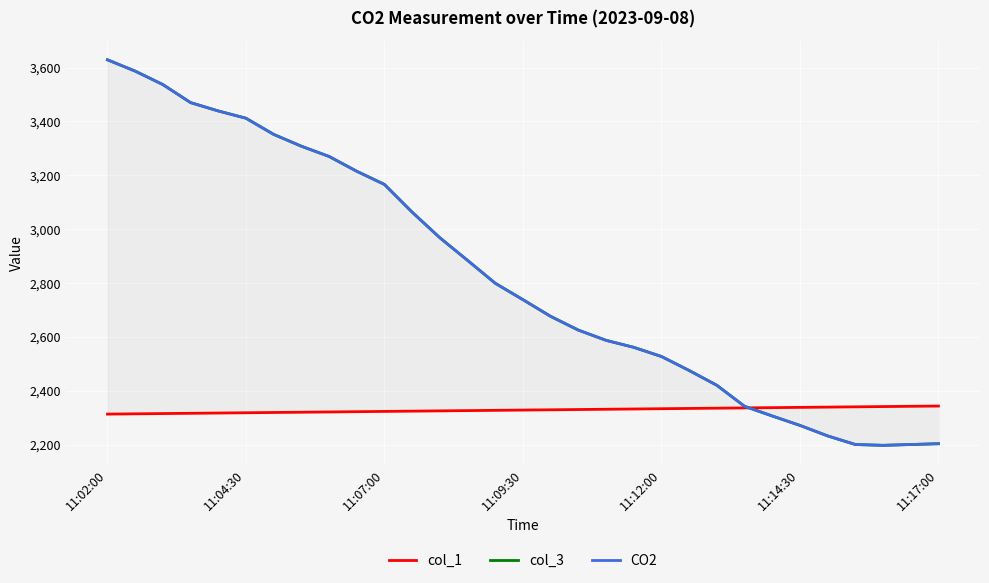

List the series in order of their peak value, lowest first.

col_1, col_3, CO2